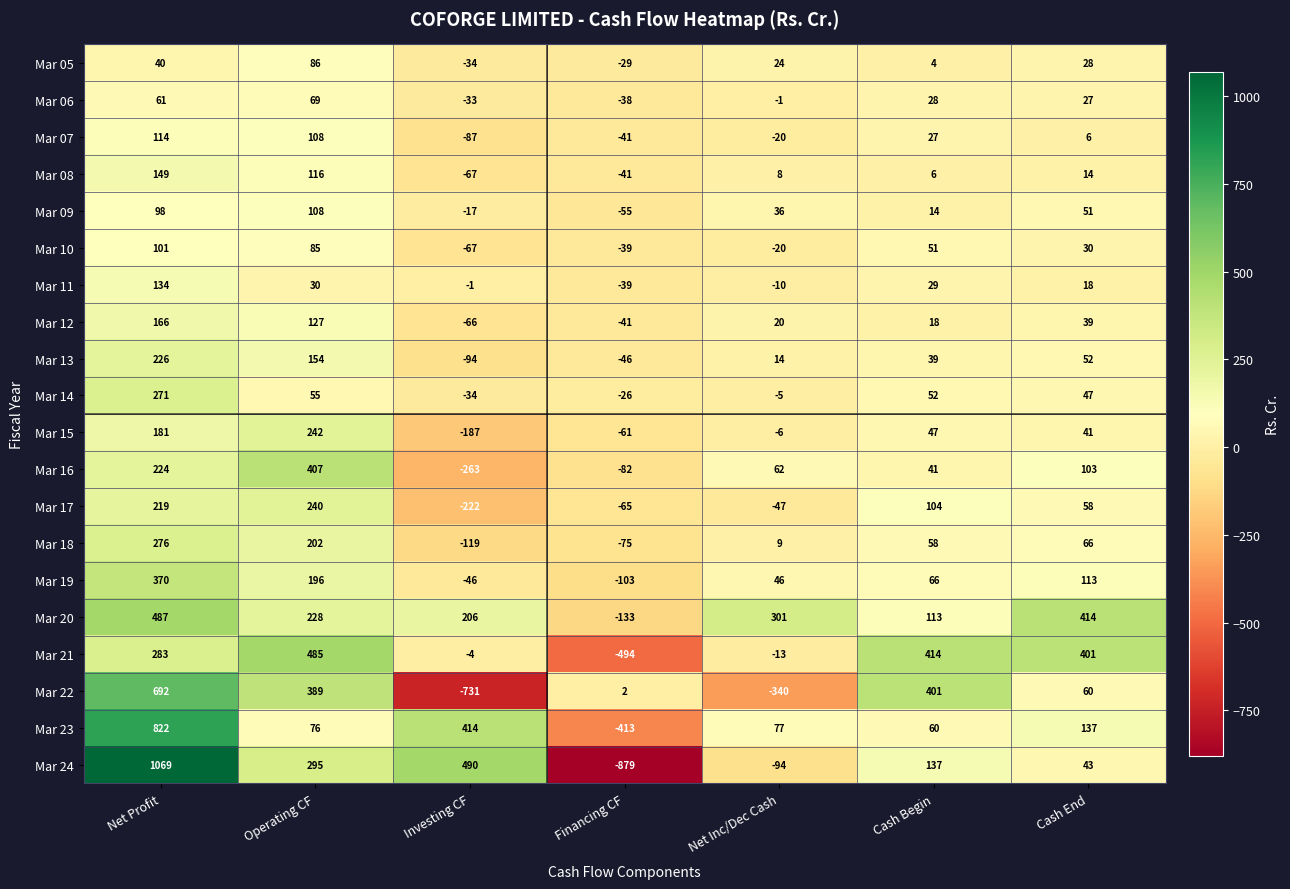

How many distinct data groups are displayed?

20